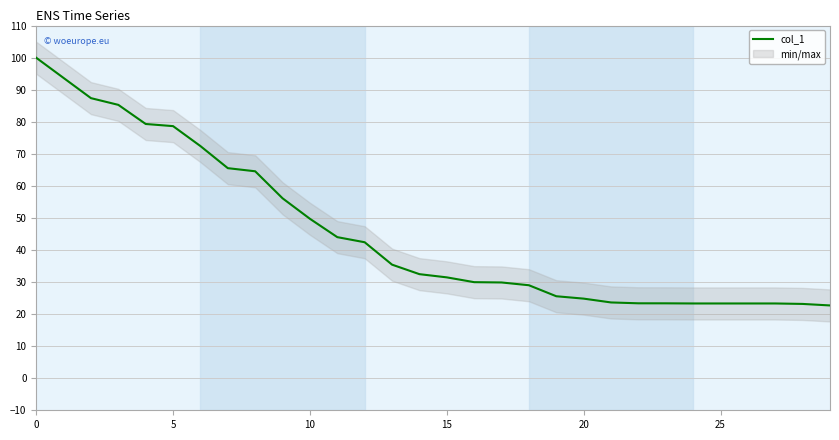

How many data points does each series have?

30